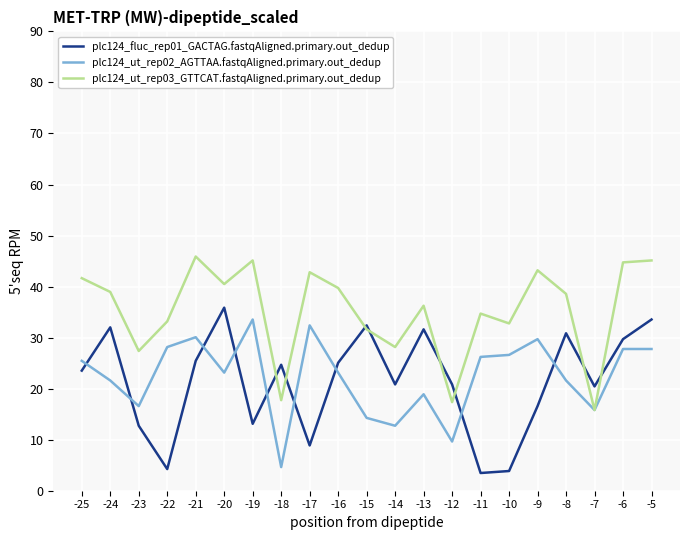

The value of plc124_fluc_rep01_GACTAG.fastqAligned.primary.out_dedup at -12 is 6.8. True or false?

False